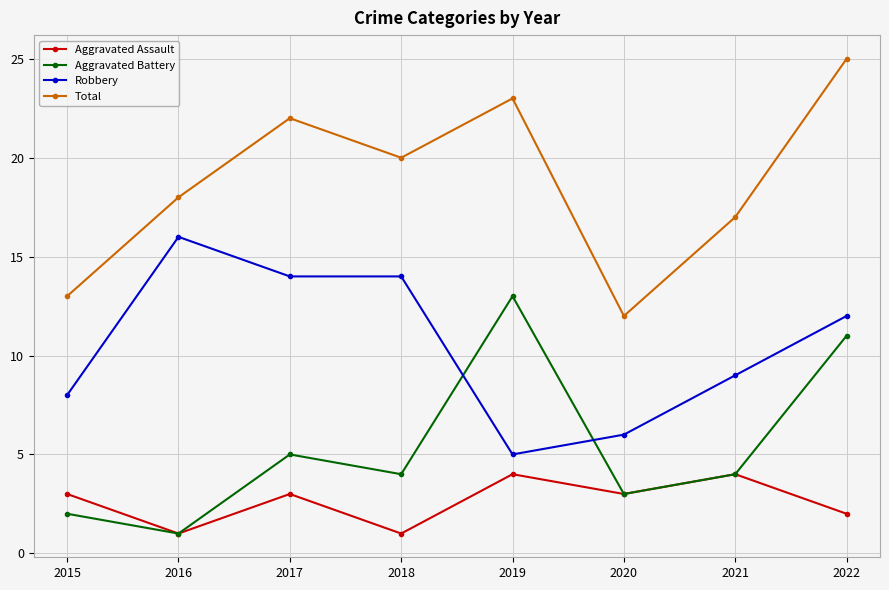

Is this an area chart (filled region under the line)?

No